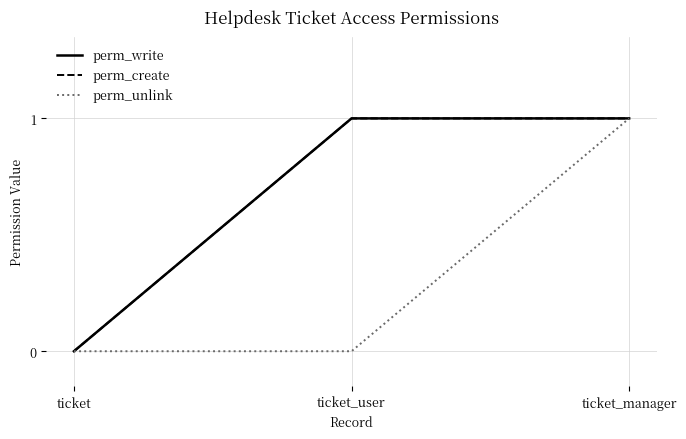

Does the chart have visible grid lines?

Yes